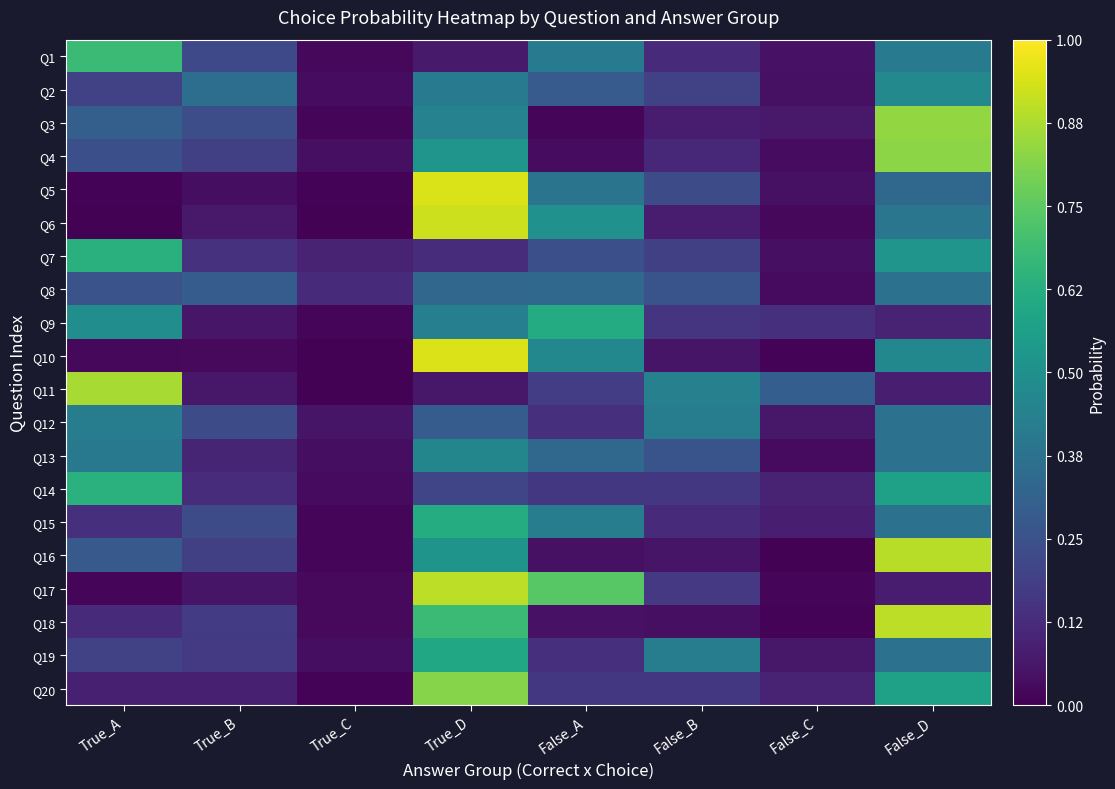

Between False_D and False_B, which is larger?

False_D